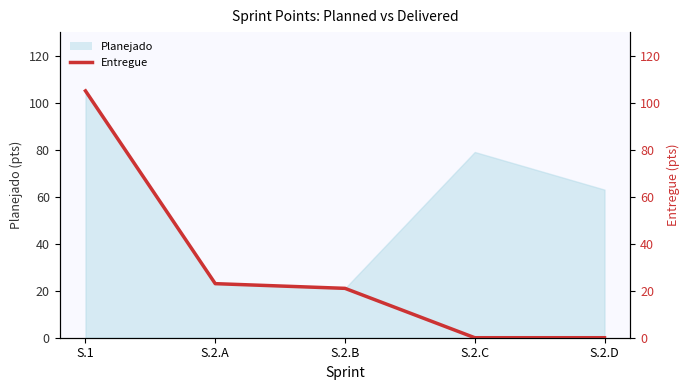

How many lines are shown in the chart?

1